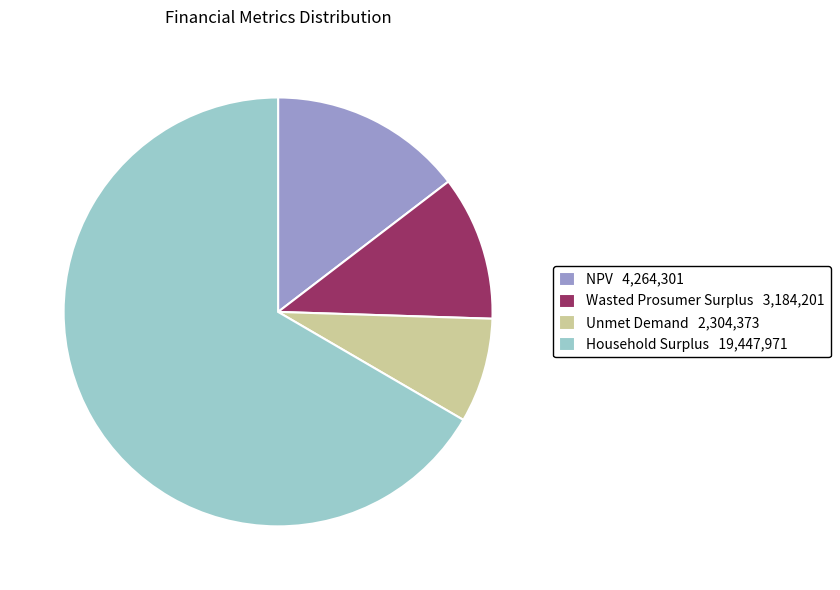

Combined, do Unmet Demand and Household Surplus account for over 50%?

Yes